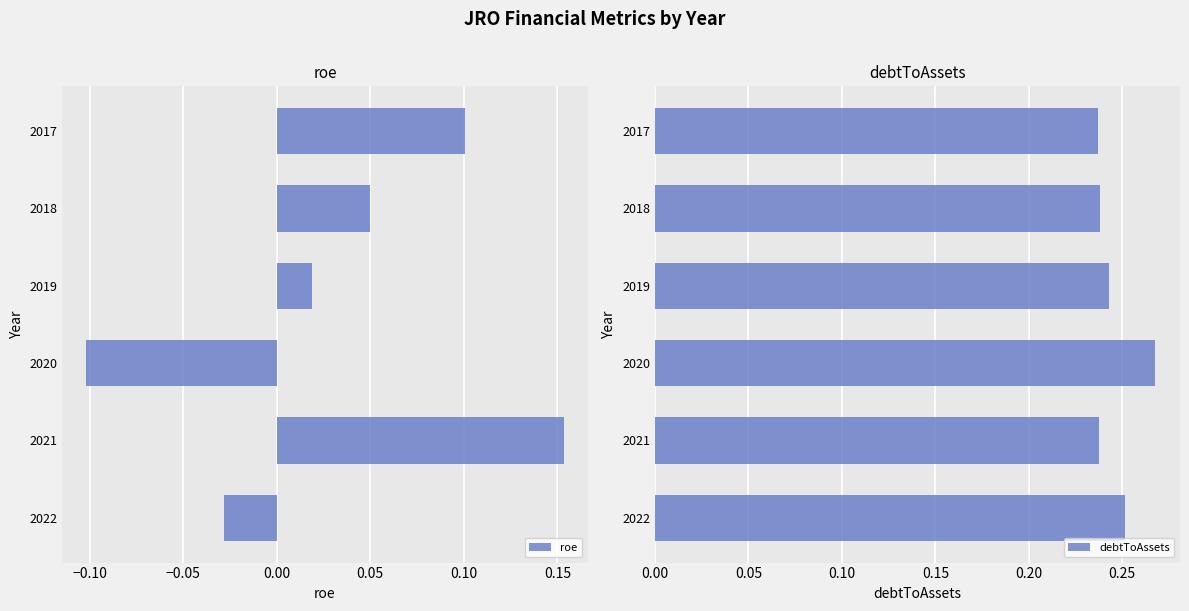

Where is roe nearest to the value 0?

2019